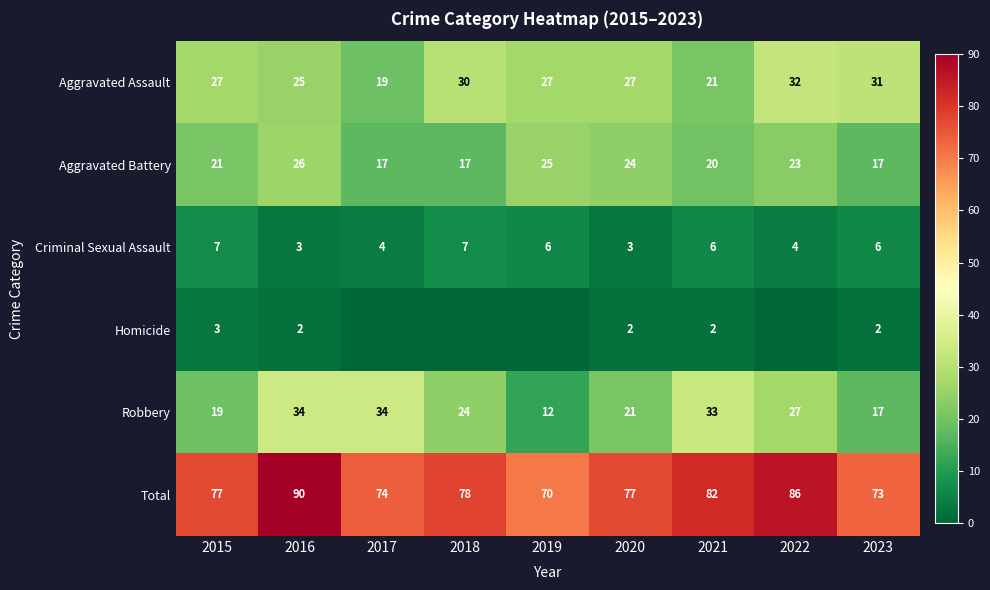

The value of Aggravated Assault at 2022 is 20. True or false?

False